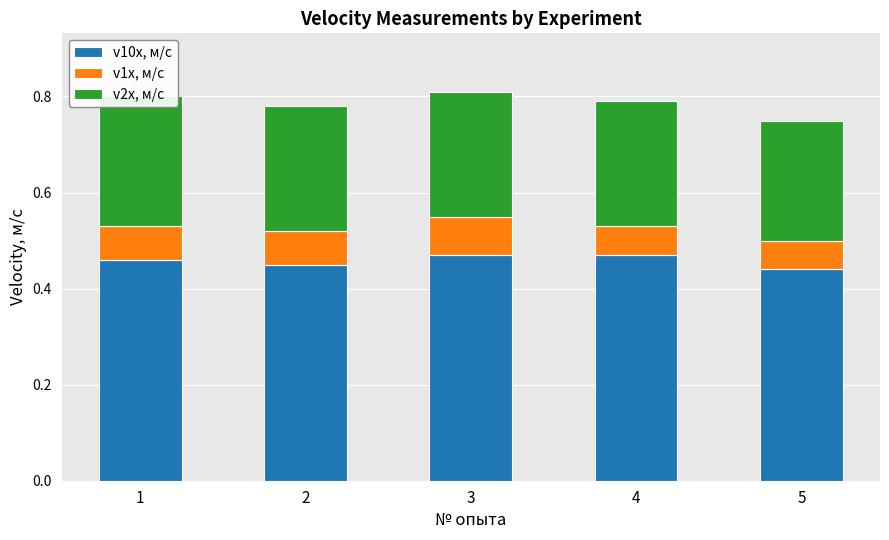

What are all the series names shown in the legend?

v10x, м/с, v1x, м/с, v2x, м/с